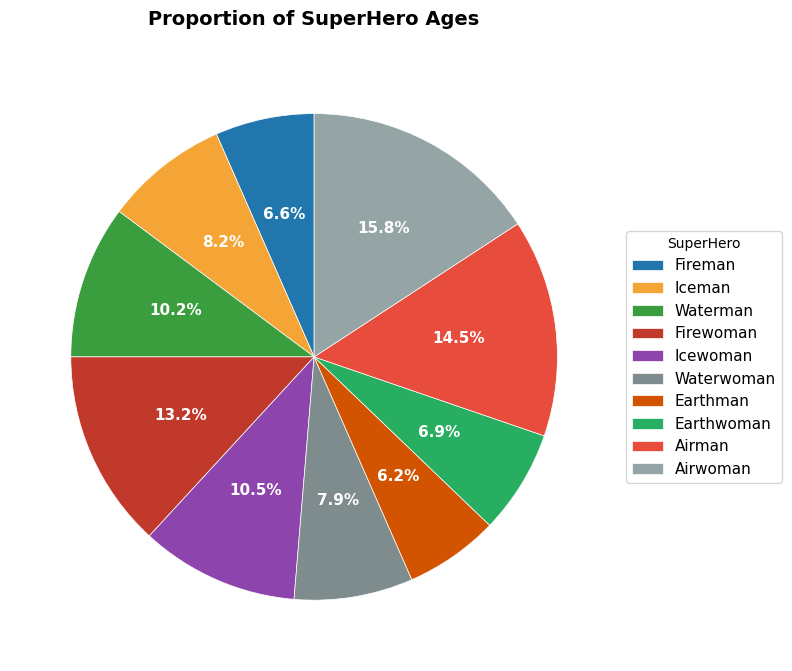

How many slices are in this pie chart?

10